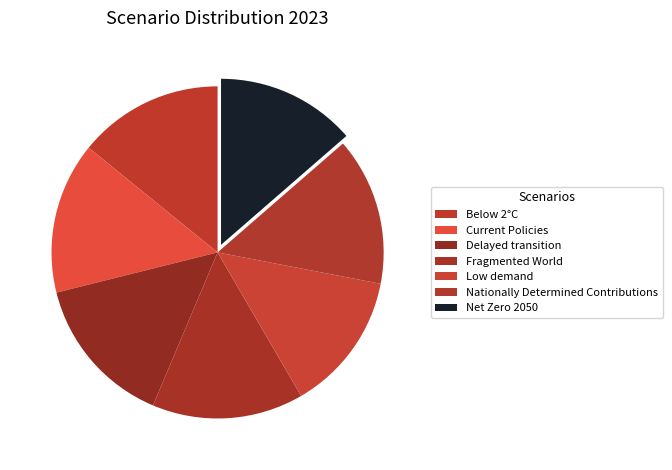

Does Current Policies represent more than half of the total?

No